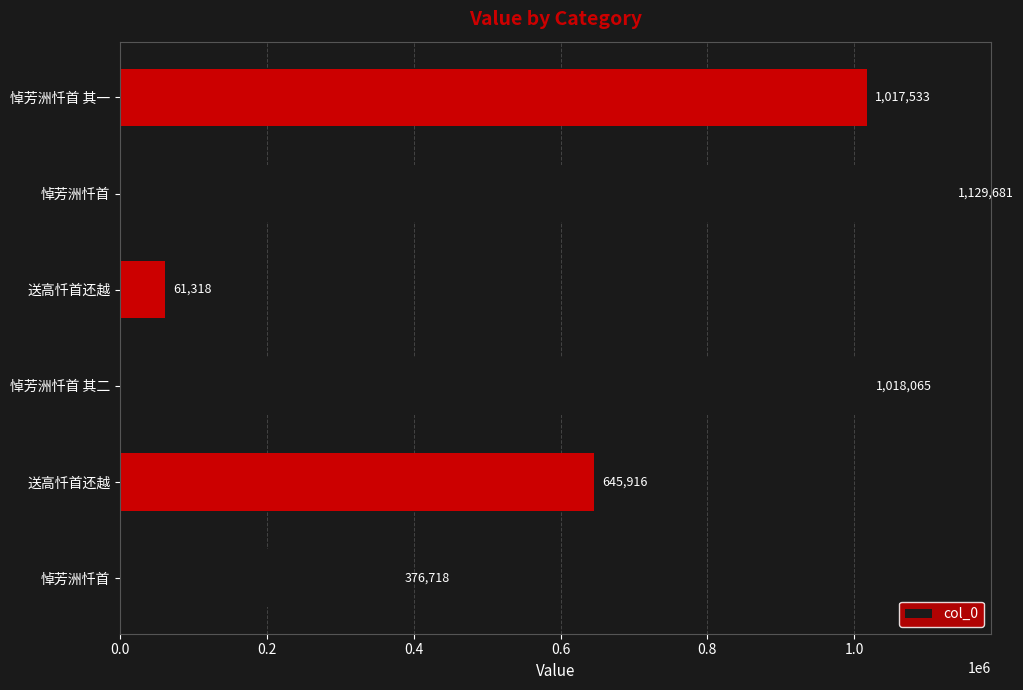

Are the bars grouped side by side (vs. stacked)?

No